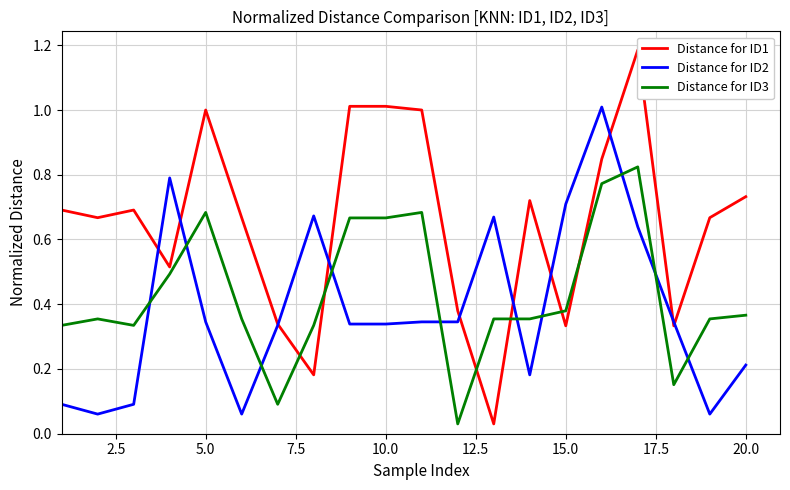

What is the sum of all Distance for ID3 values?

8.6